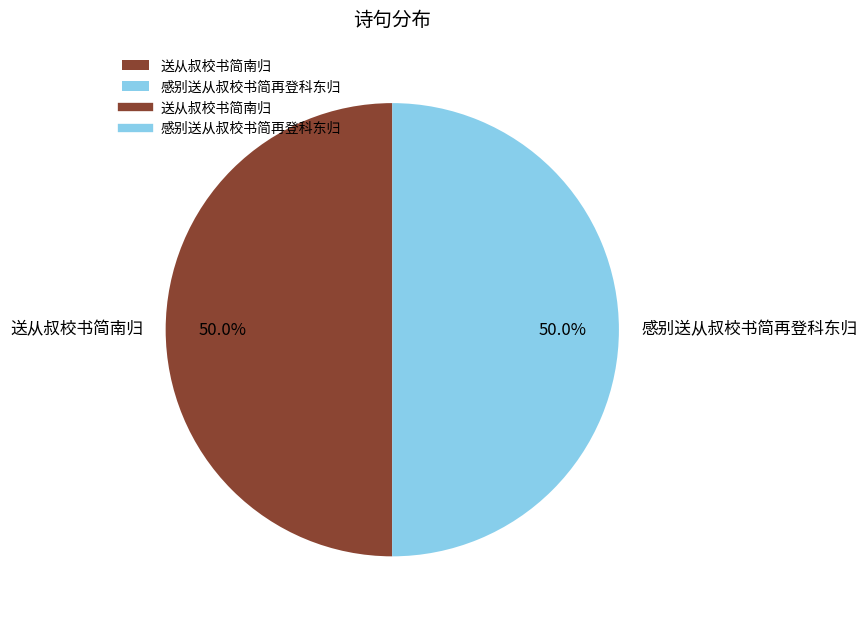

What is the total percentage of 感别送从叔校书简再登科东归 and 送从叔校书简南归?

100.0%